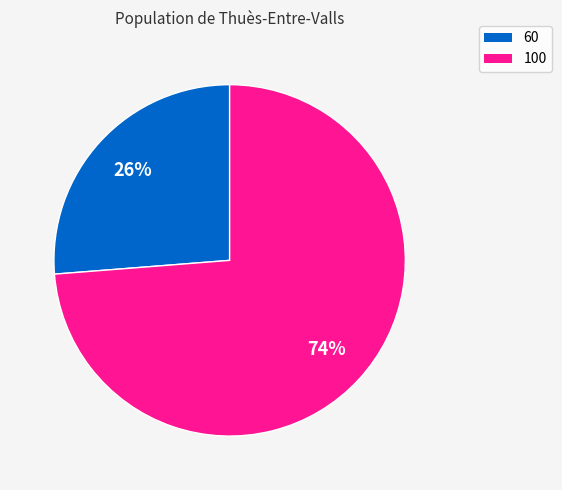

Which category has the biggest portion of the pie?

100